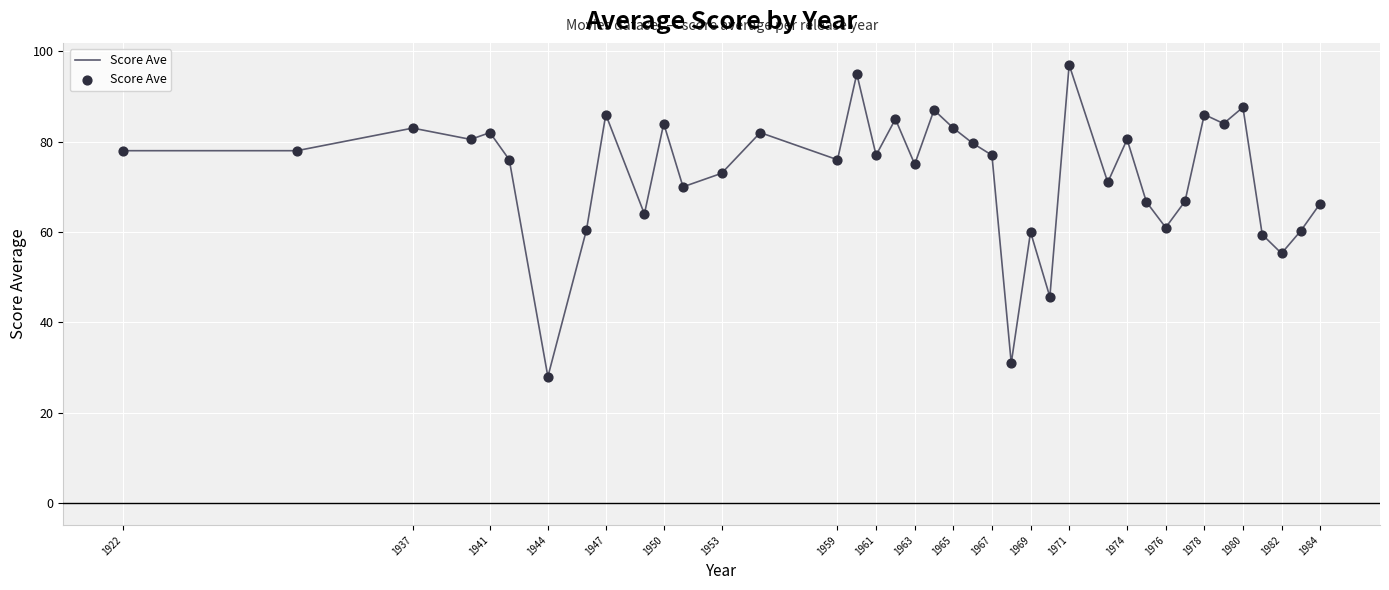

What is the smallest value displayed?

28.0